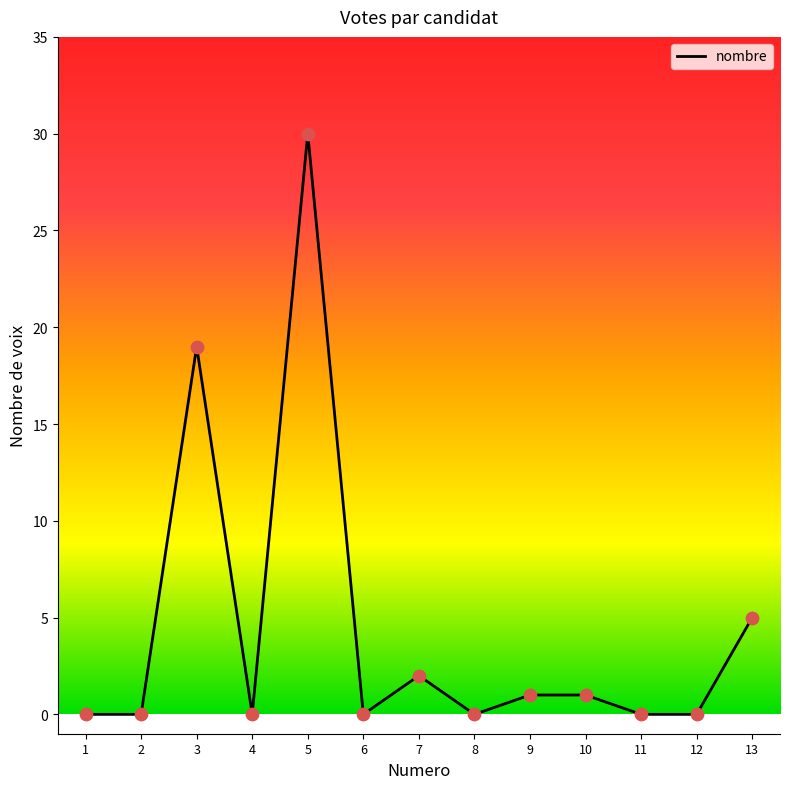

Which has a higher value, 5 or 1?

5